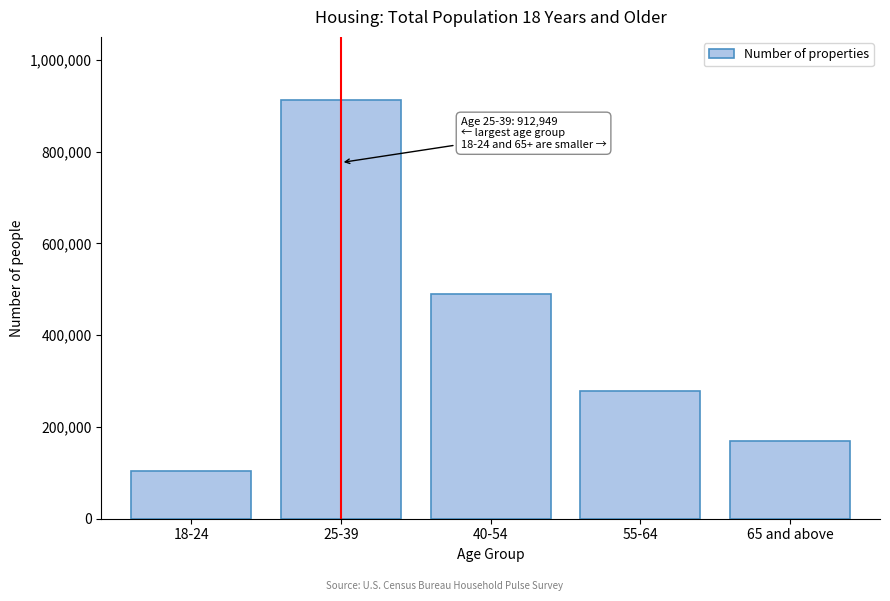

Reading left to right, extract all data points from this chart.

18-24=103725	25-39=912949	40-54=490240	55-64=277215	65 and above=169170